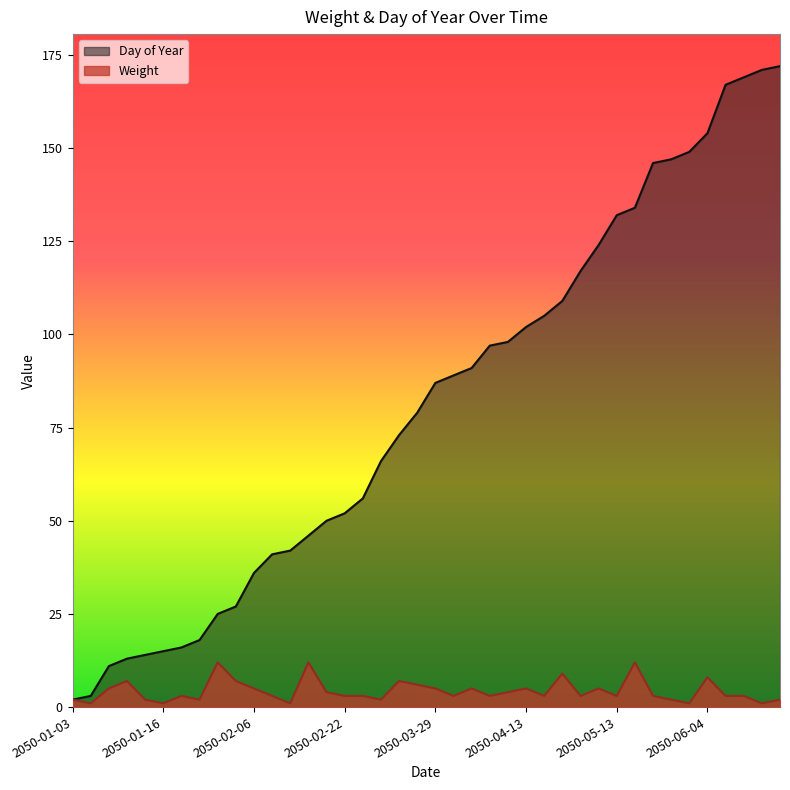

How many lines are shown in the chart?

2